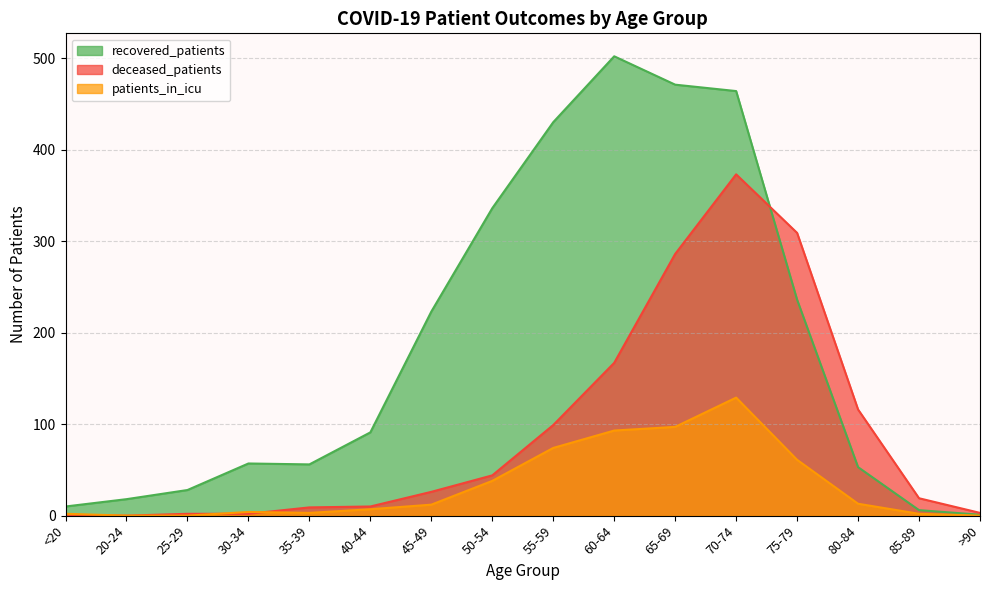

Reading left to right, what are all the values shown in this chart?

recovered_patients: 10	18	28	57	56	91	223	336	430	502	471	464	236	53	6	1
deceased_patients: 1	0	2	2	9	10	26	44	99	167	286	373	309	116	19	3
patients_in_icu: 2	0	0	4	3	7	12	38	74	93	97	129	61	13	2	0